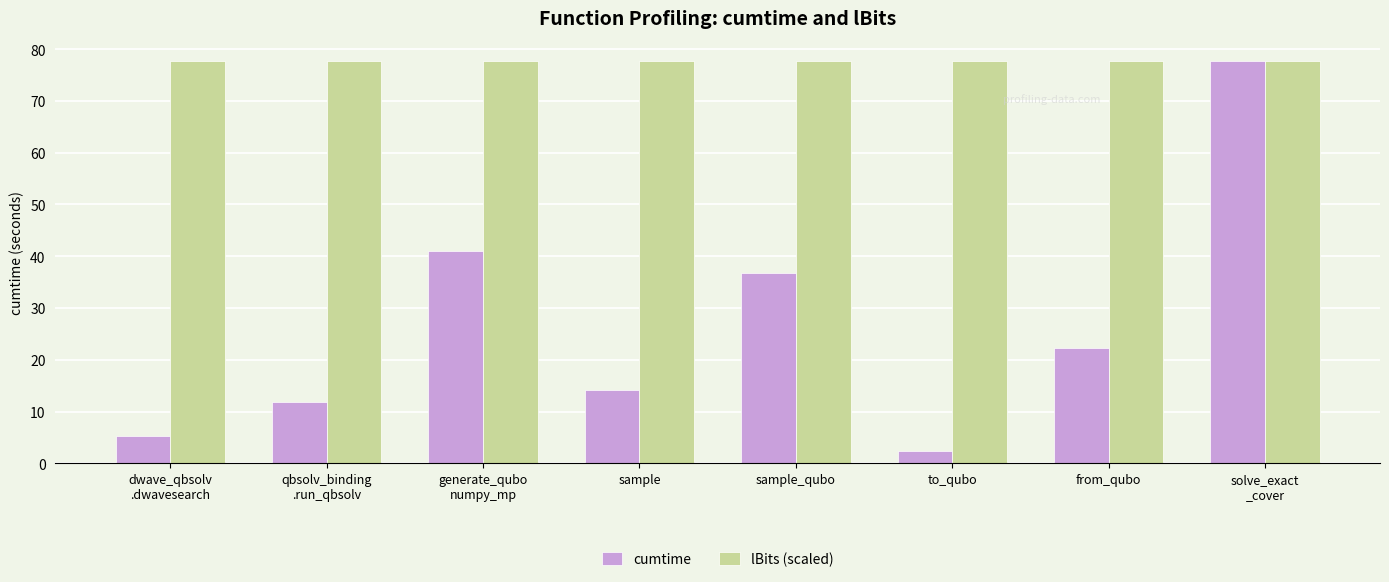

What is the average value of the cumtime series?

26.4